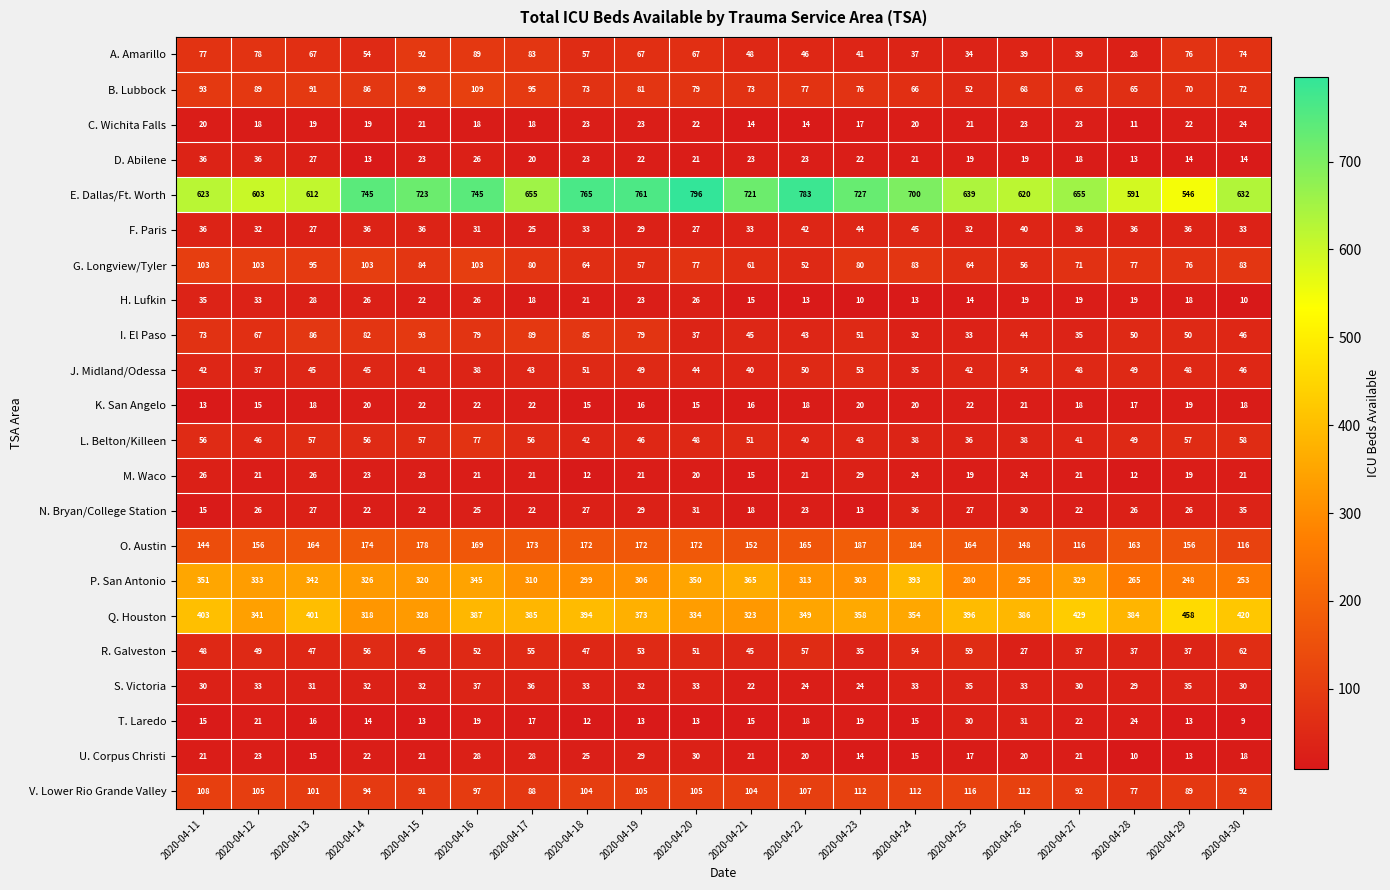

Which label corresponds to the largest value in the chart?

2020-04-20